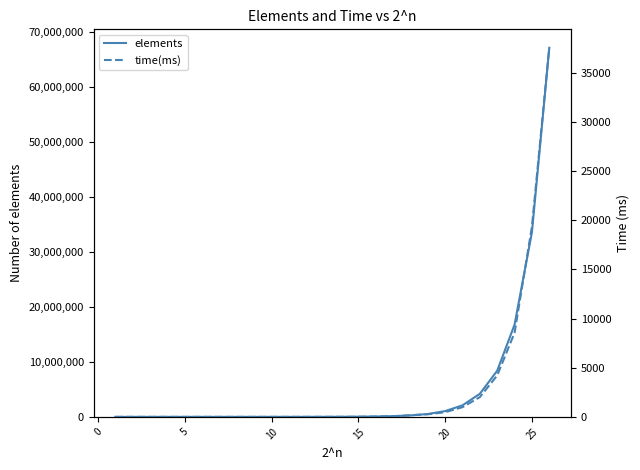

At which label does elements first exceed 16384?

15